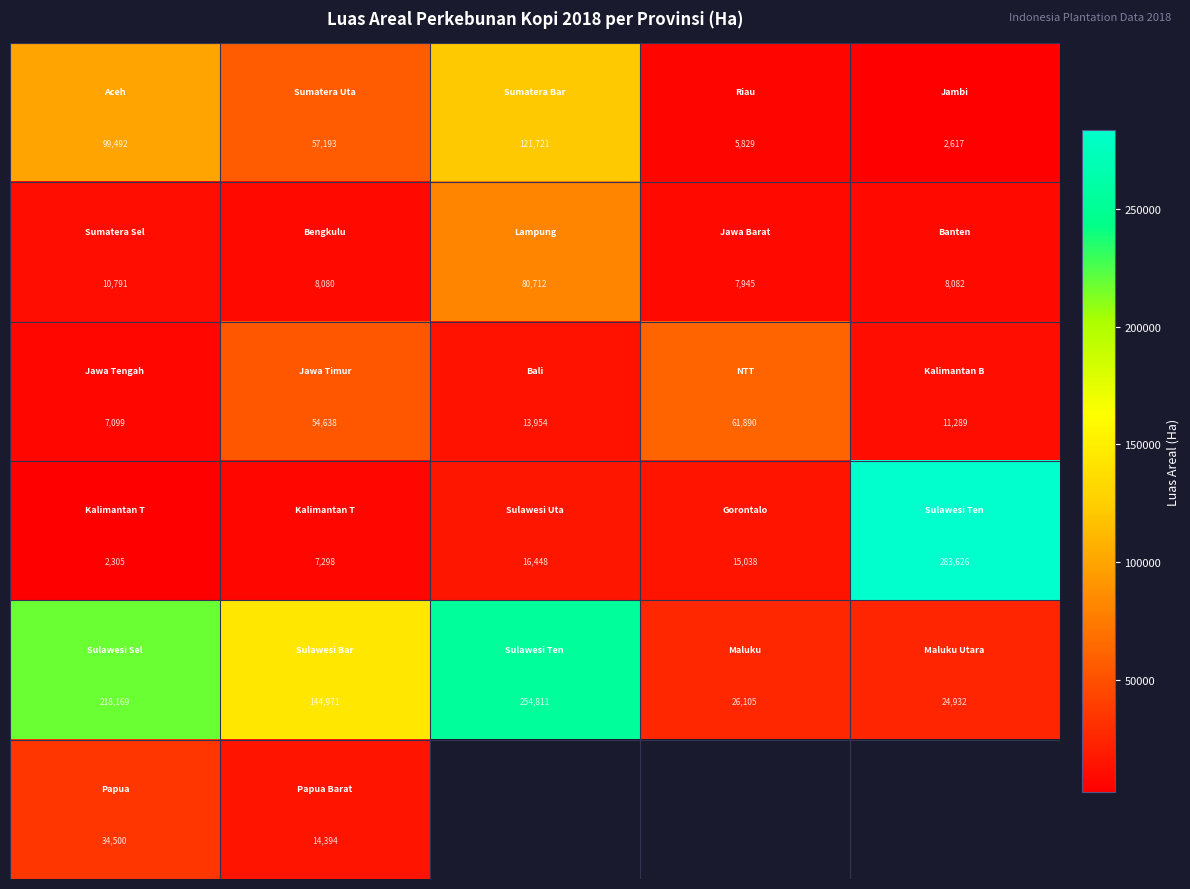

At which category does the chart reach its peak across all series?

4